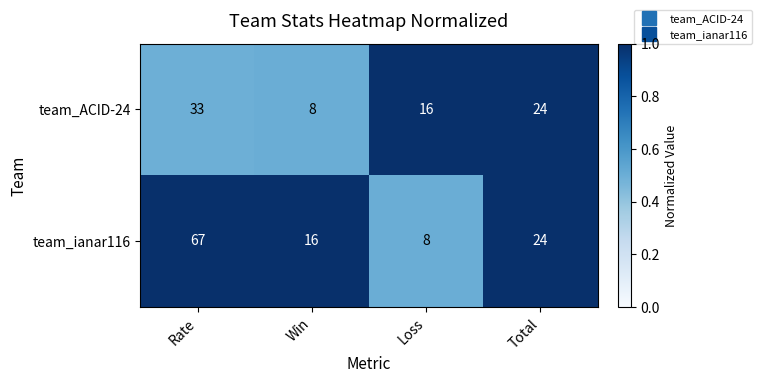

Count the team_ACID-24 values in the range 16 to 33.

3